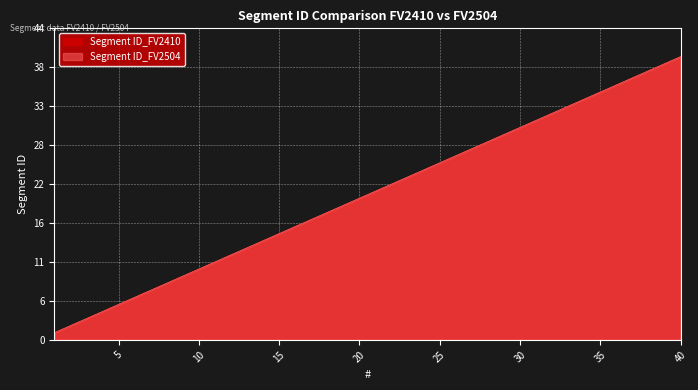

True or false: Segment ID_FV2410 and Segment ID_FV2504 cross at least once.

False